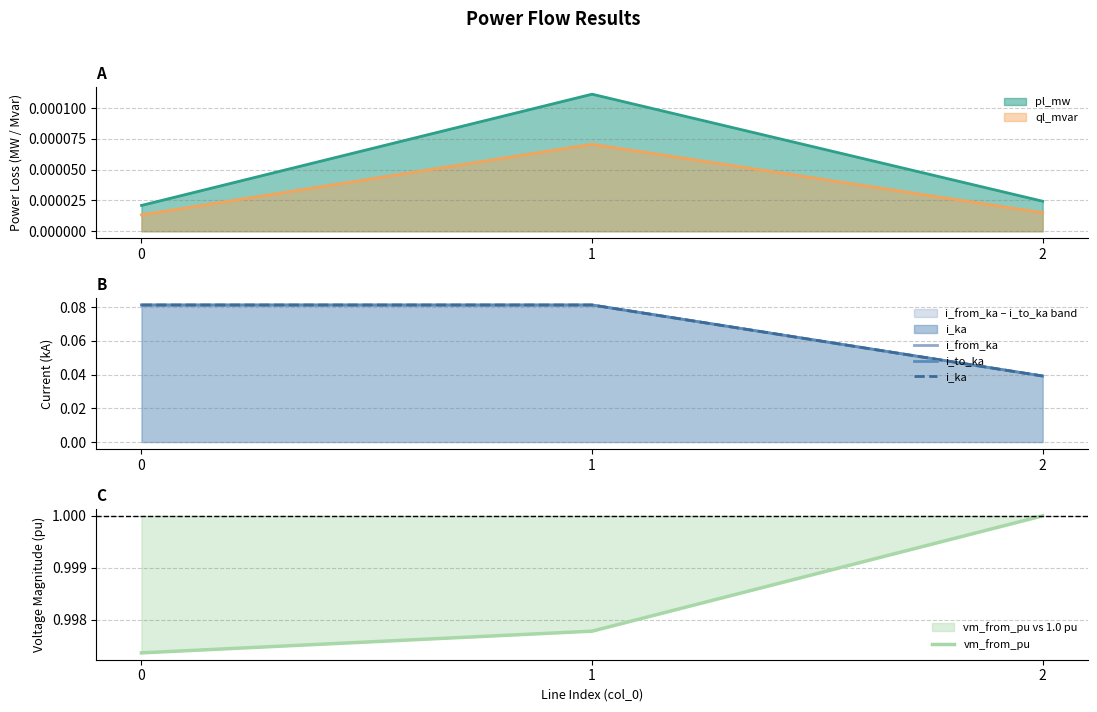

What is the total value across all series at 0?

1.2